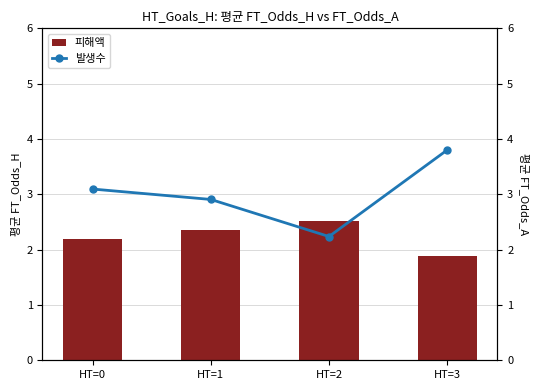

Reading left to right, what are all the values shown in this chart?

피해액: 2.2	2.4	2.5	1.9
발생수: 3.1	2.9	2.2	3.8